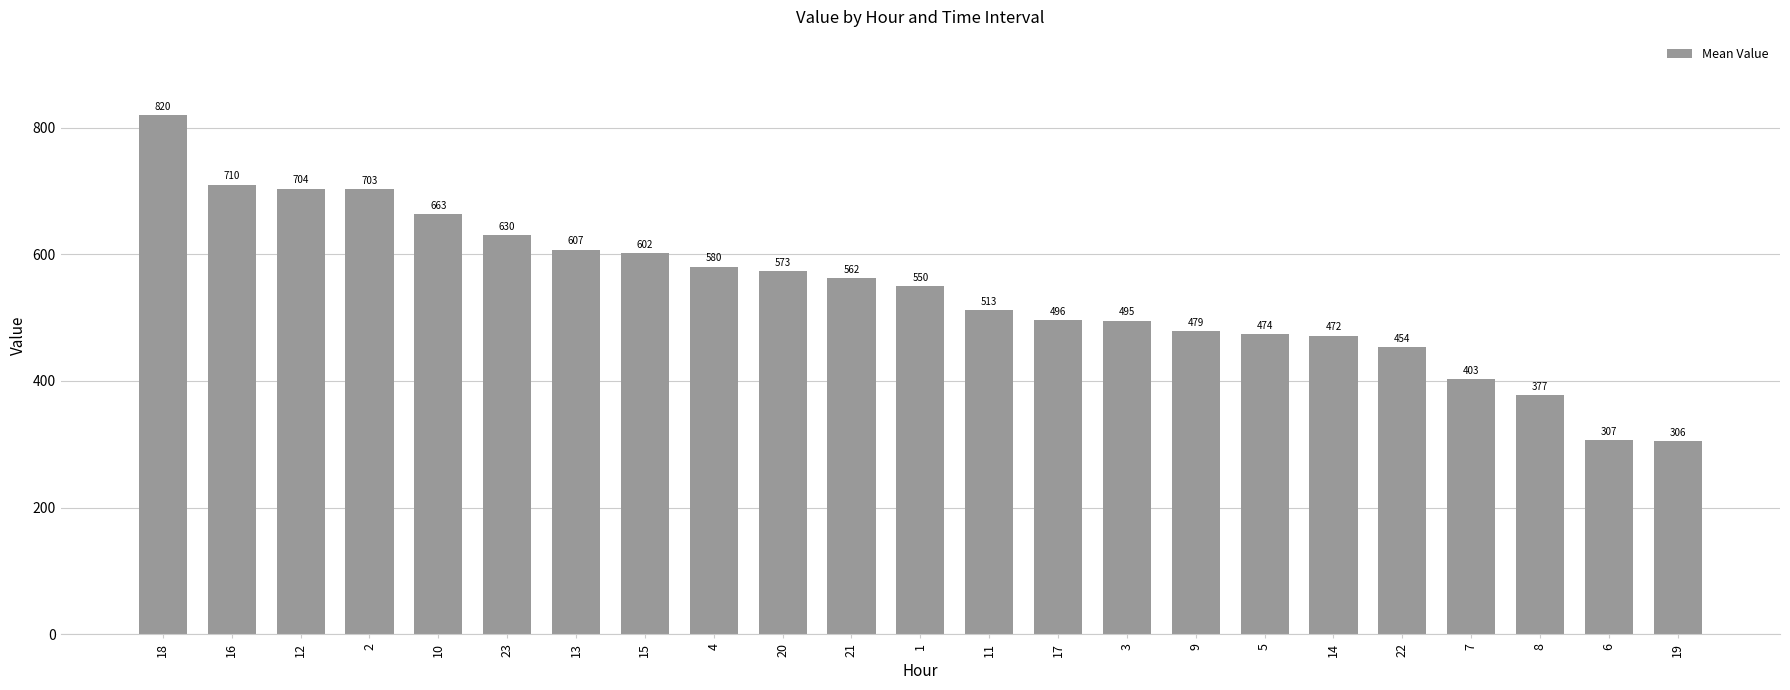

What is the smallest value displayed?

305.8